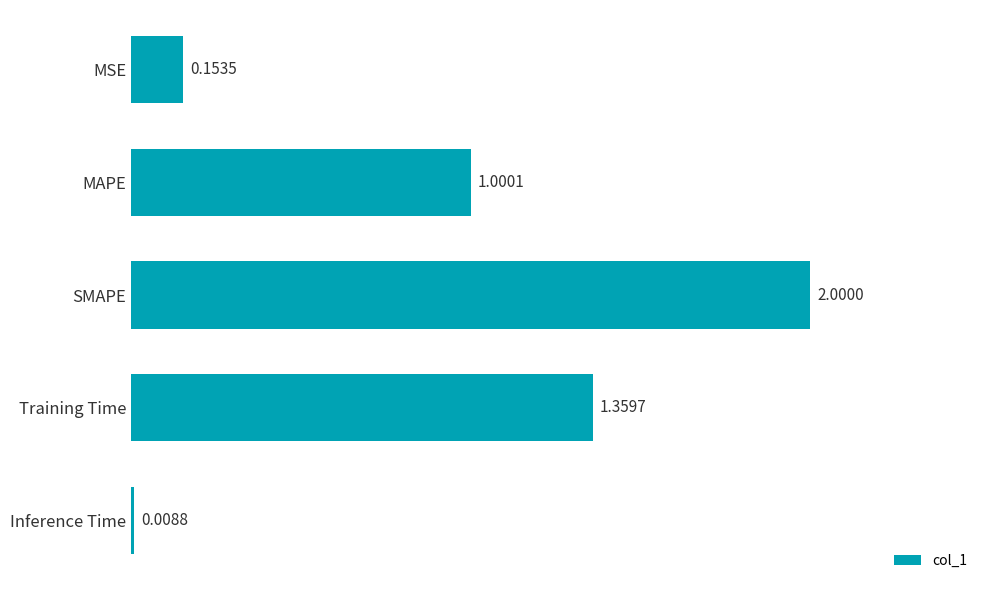

What is the label of the 5th bar from the bottom?

MSE